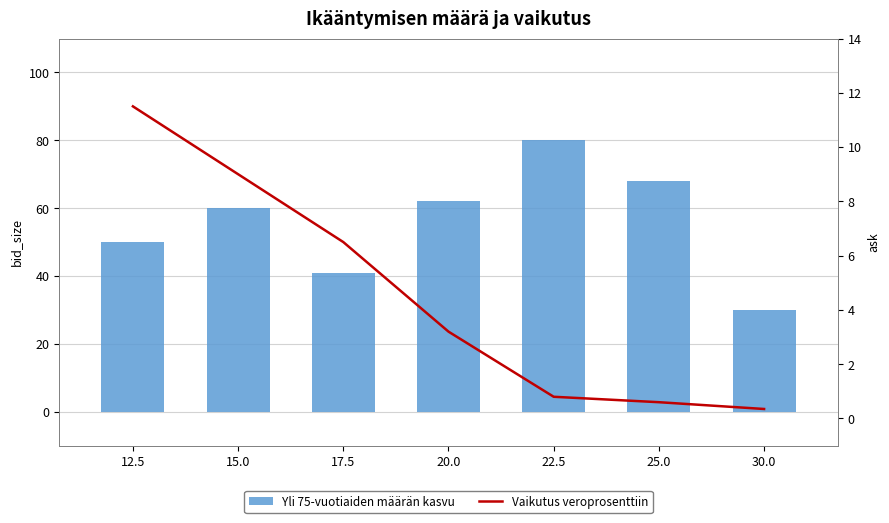

Does the chart contain any negative values?

No